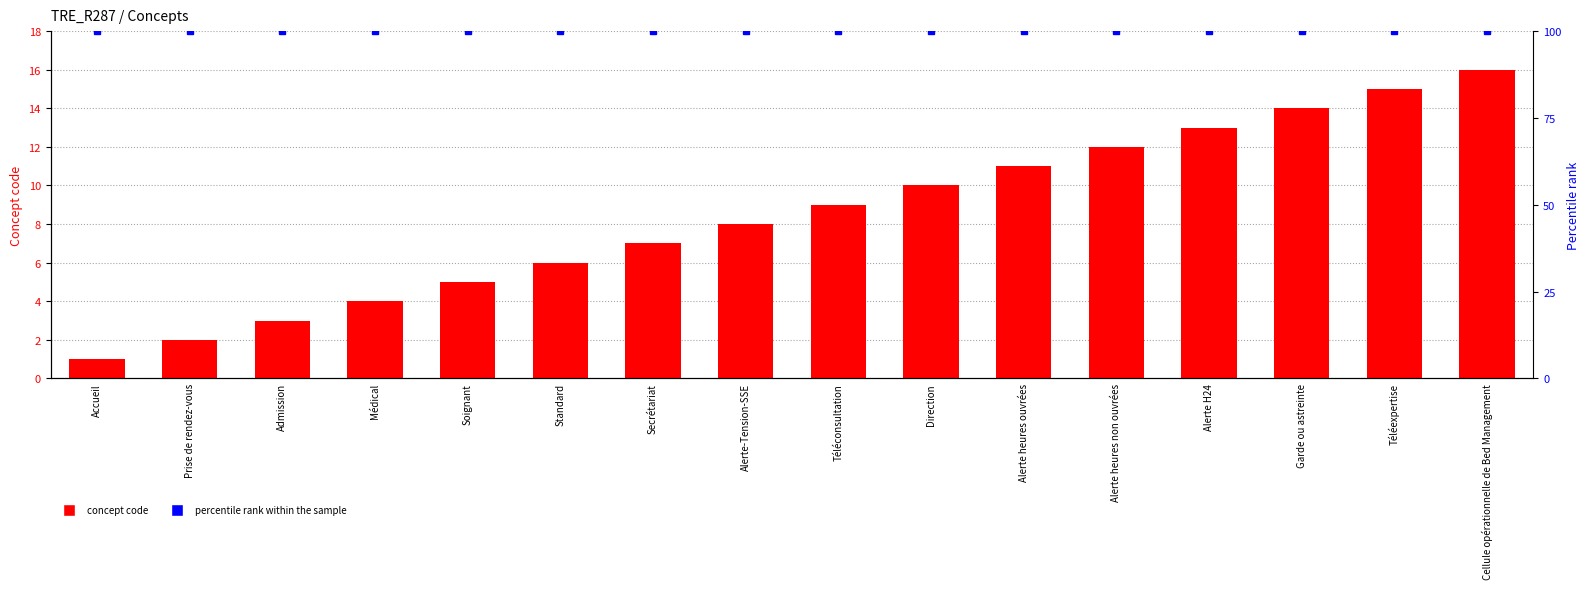

Which category has the lowest value across all series?

Accueil